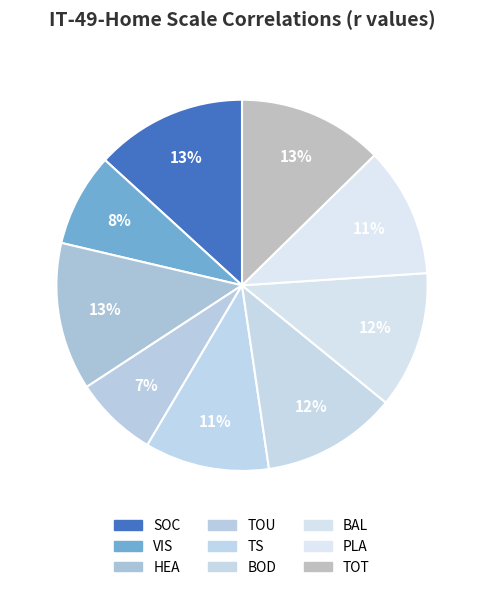

Which slice is the smallest?

TOU